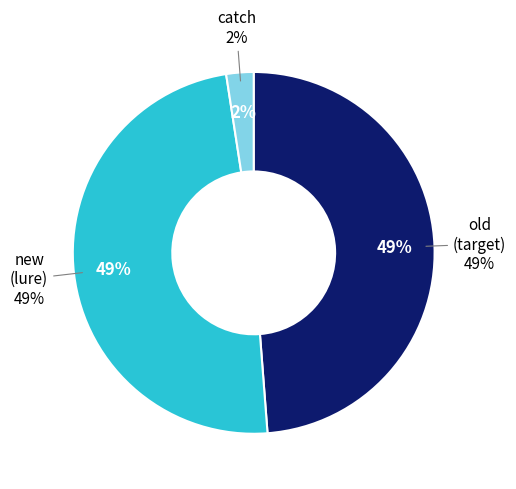

Rank the categories by value from lowest to highest.

catch, old, new